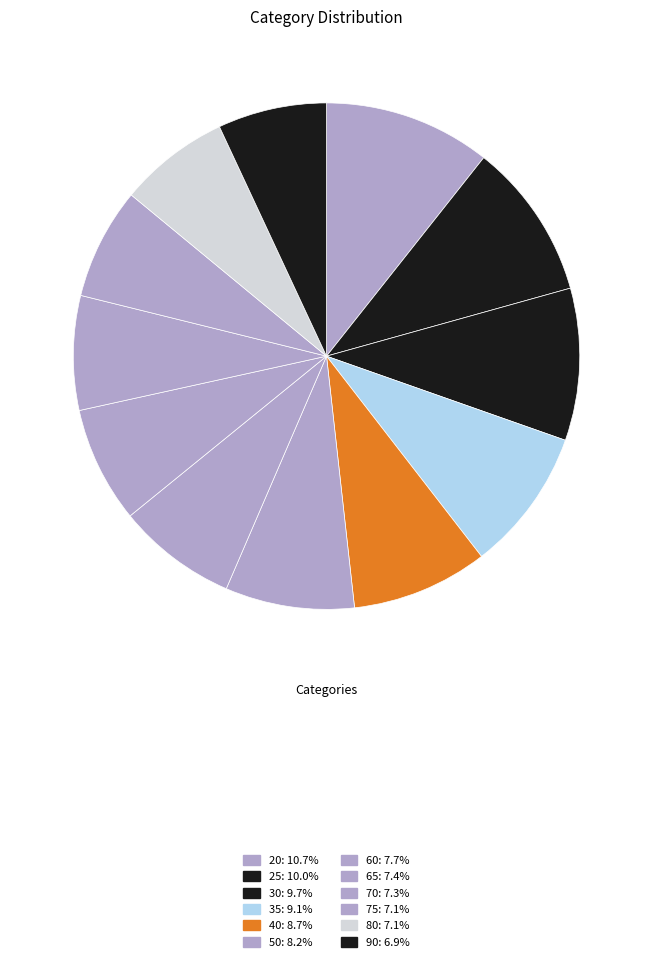

How many segments does this pie chart have?

12